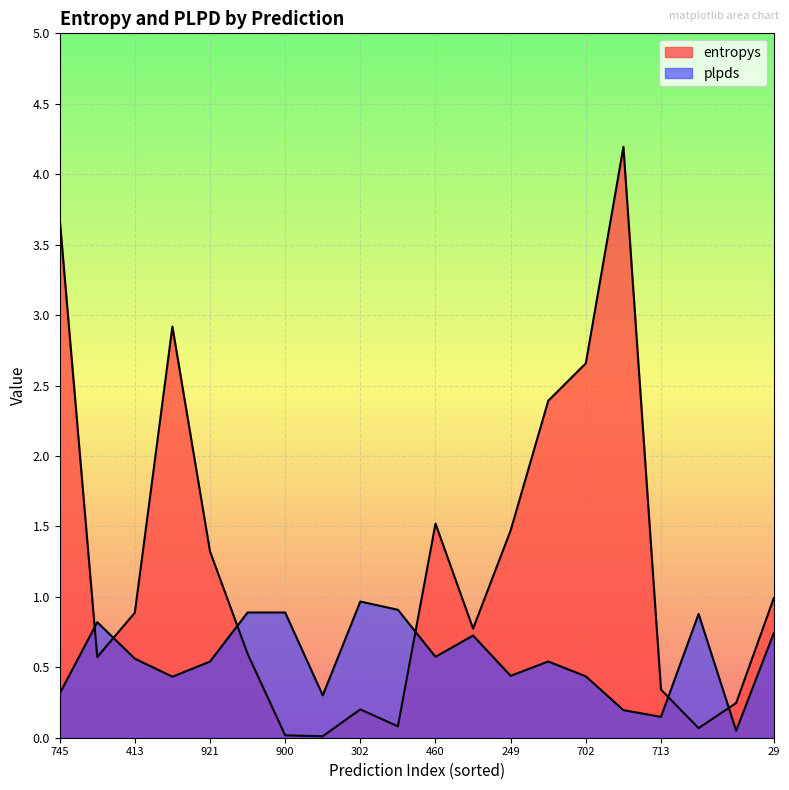

Which series changed the most between 745 and 713?

entropys